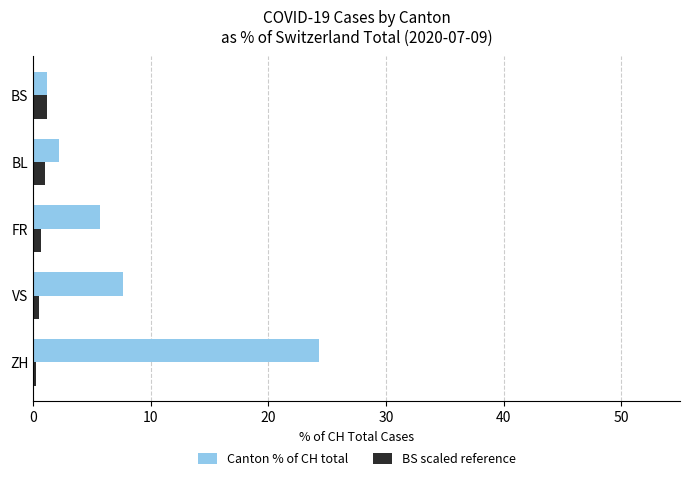

Count the number of data series in this chart.

2